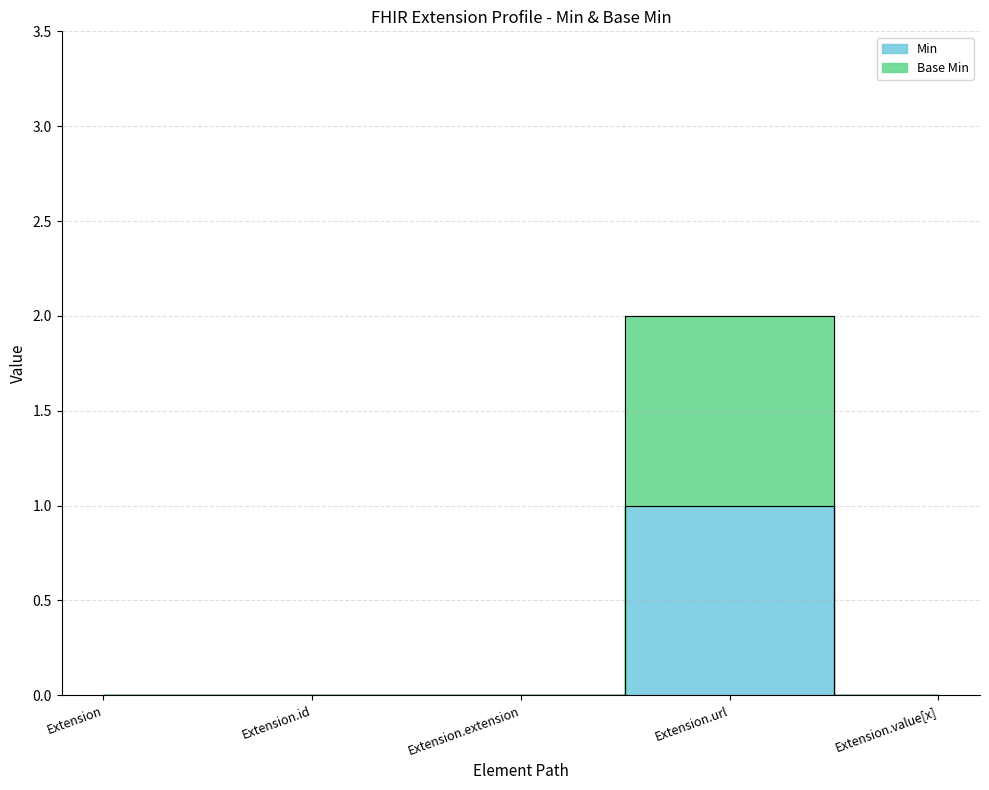

How many categories are shown in the chart?

5